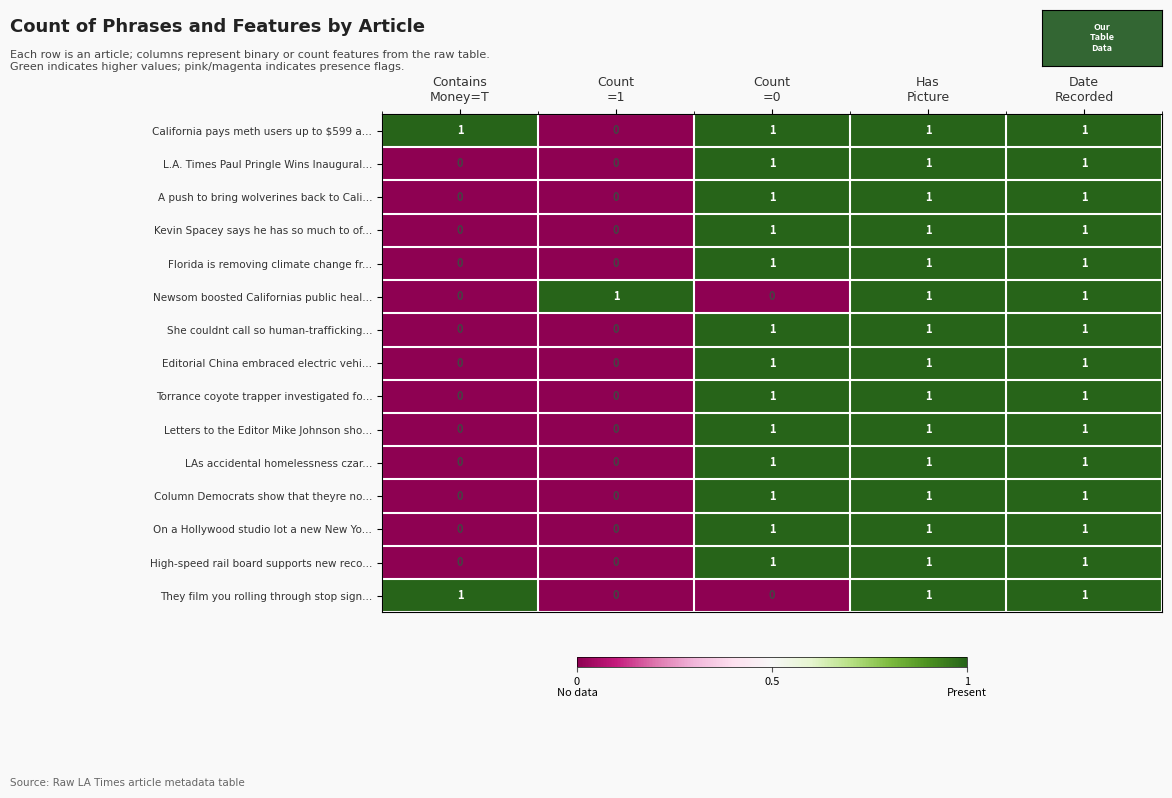

What is the sum of all They film you rolling through stop sign... values?

3